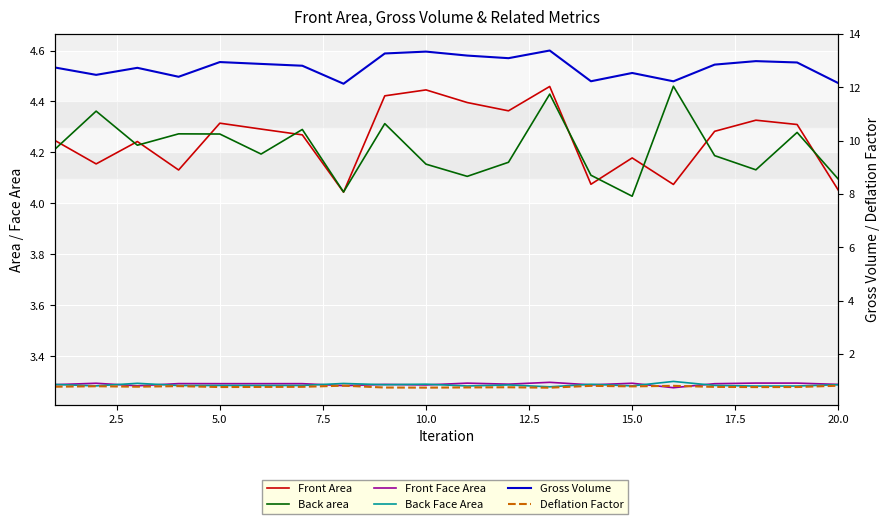

What is the sum of all Back Face Area values?

65.7